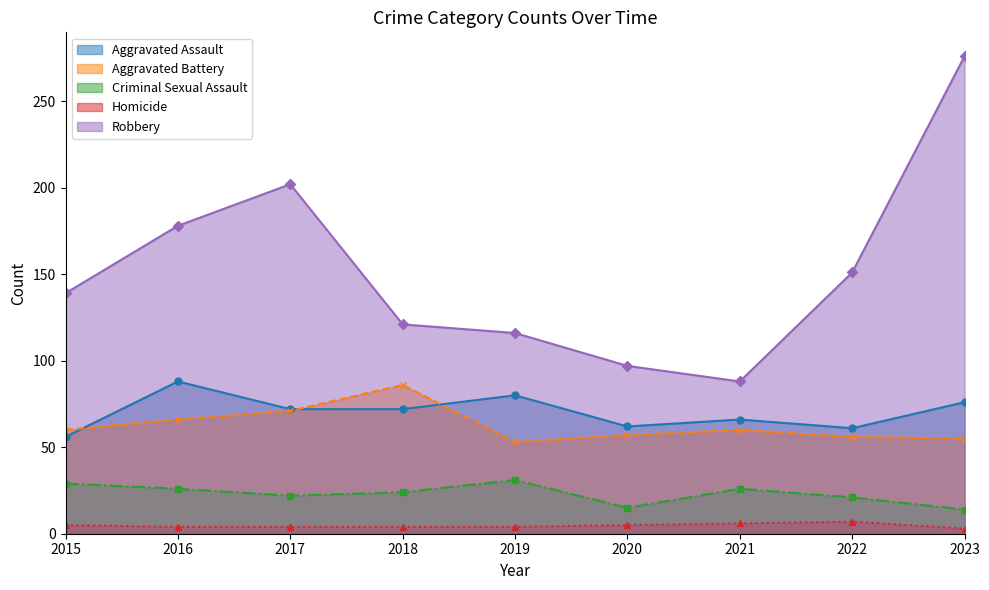

Between 2018 and 2022, which series saw the biggest shift?

Aggravated Battery